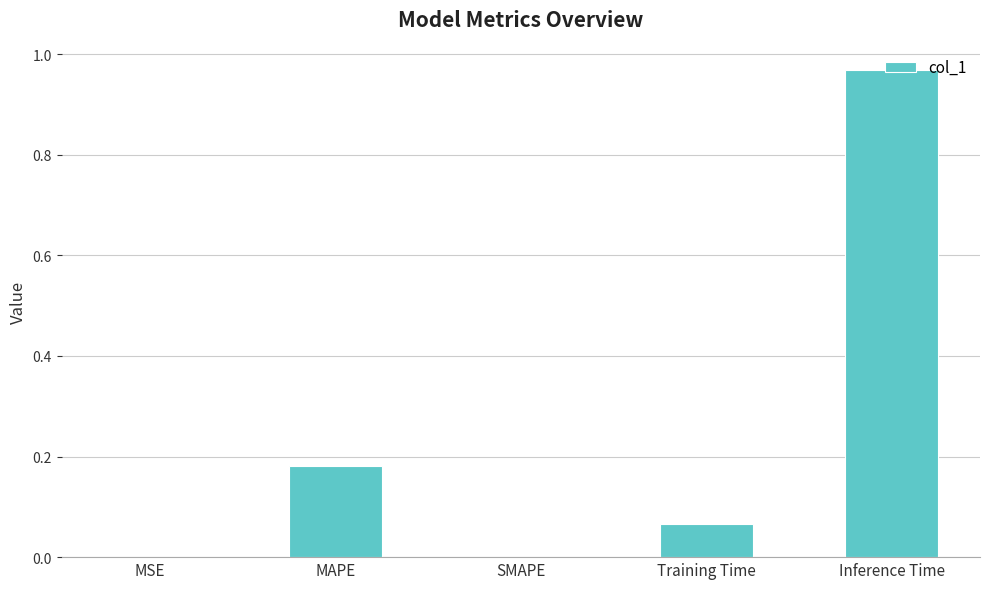

The value at MSE is 0.0. True or false?

True